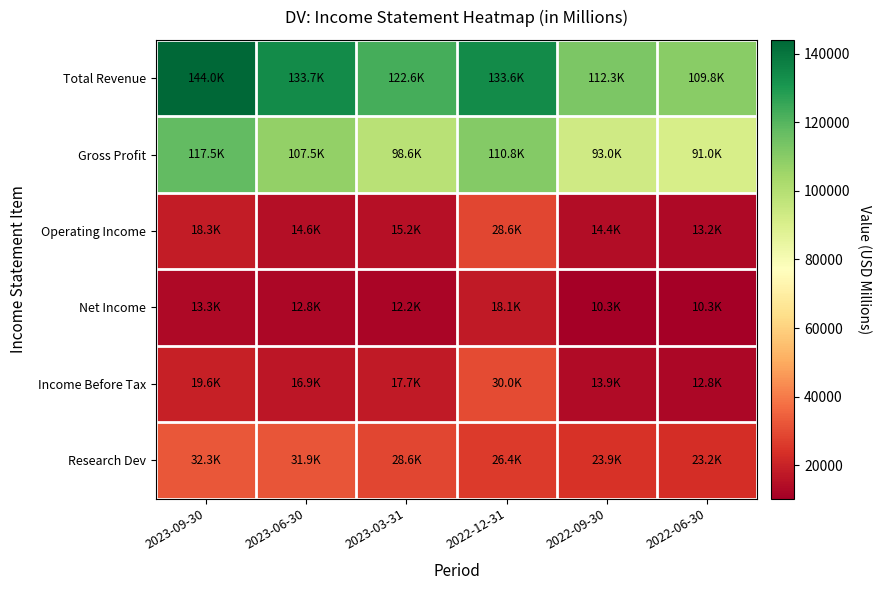

Which series has the largest total across all categories?

Total Revenue